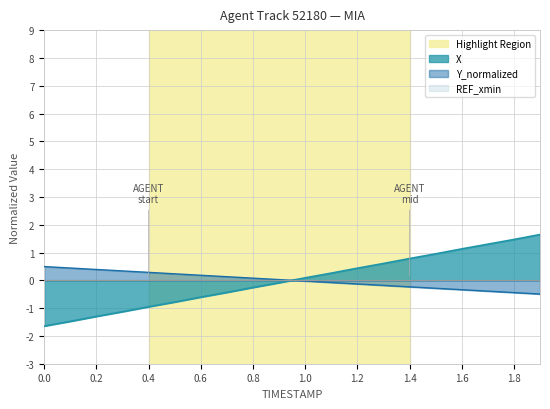

Does the chart have visible grid lines?

Yes